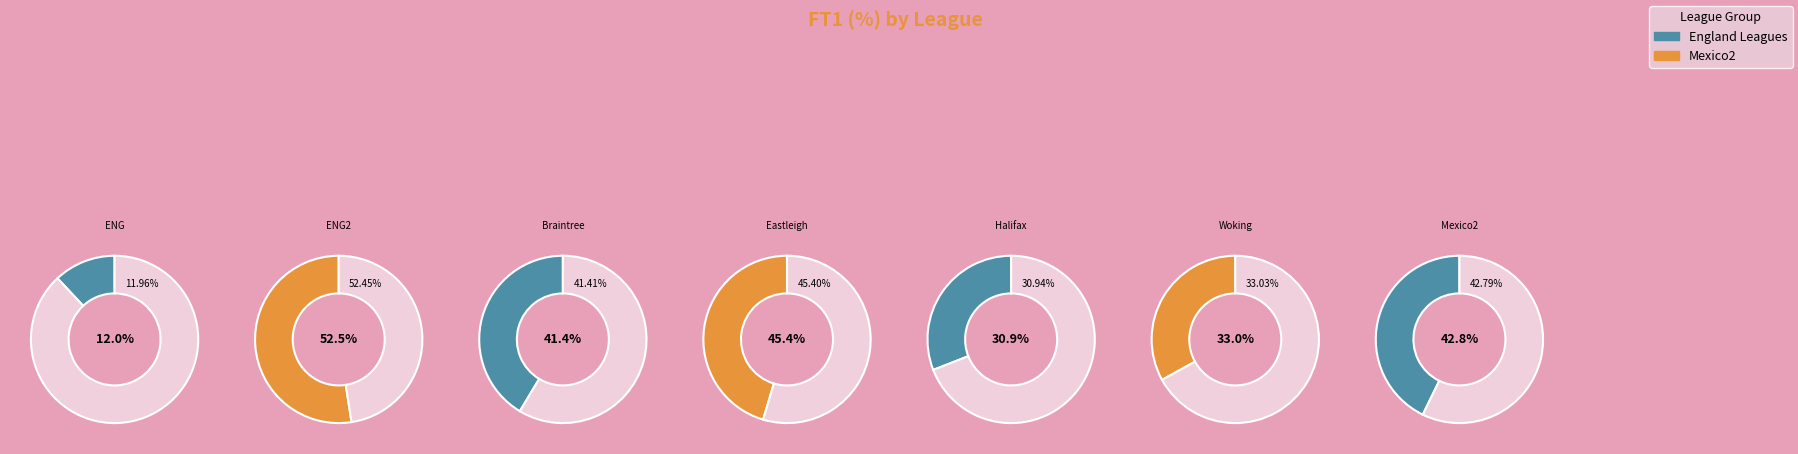

How many segments does this pie chart have?

7